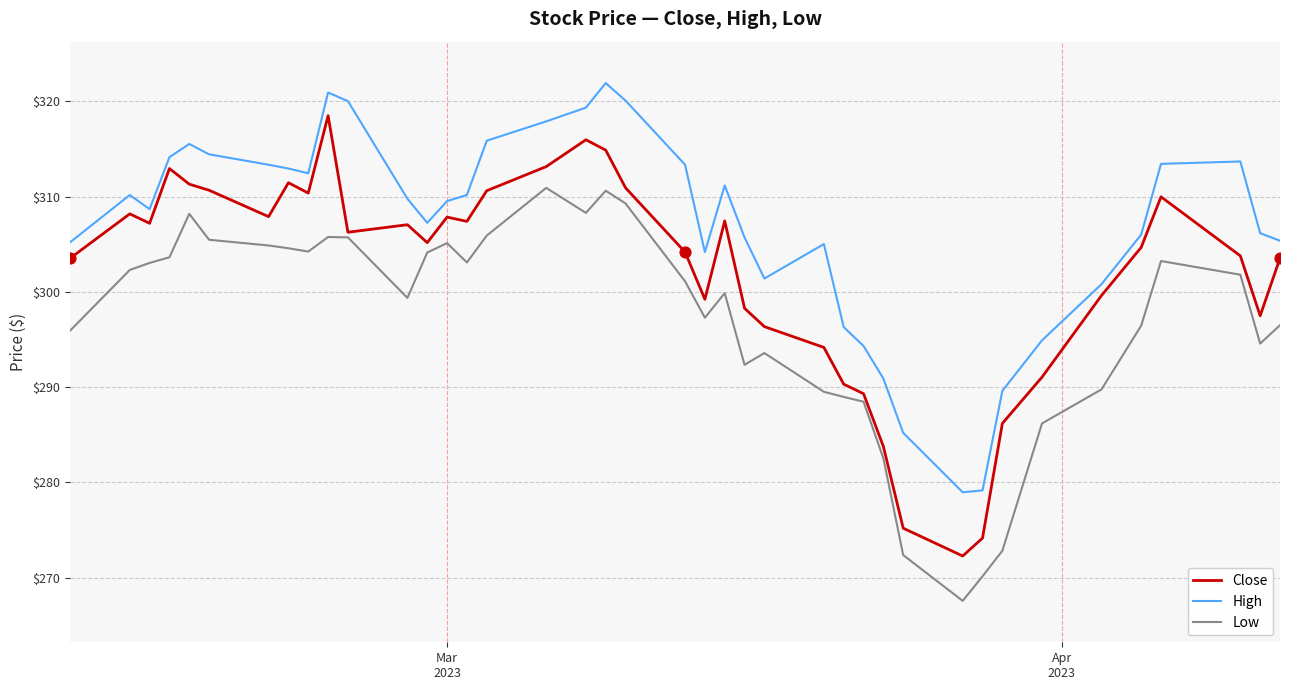

At how many categories does at least one series exceed 302?

30